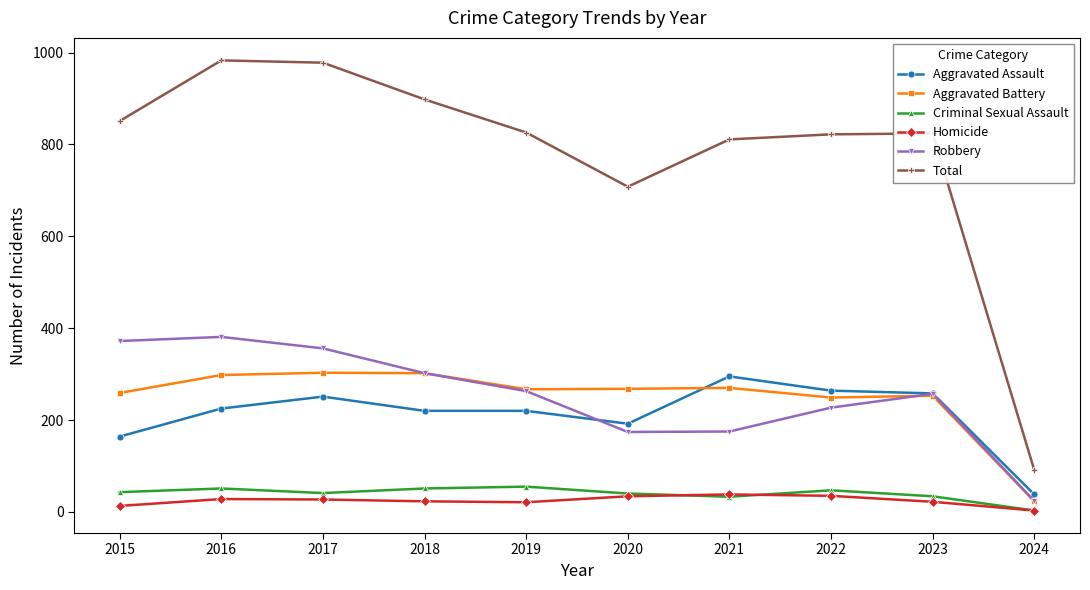

What are all the series names shown in the legend?

Aggravated Assault, Aggravated Battery, Criminal Sexual Assault, Homicide, Robbery, Total